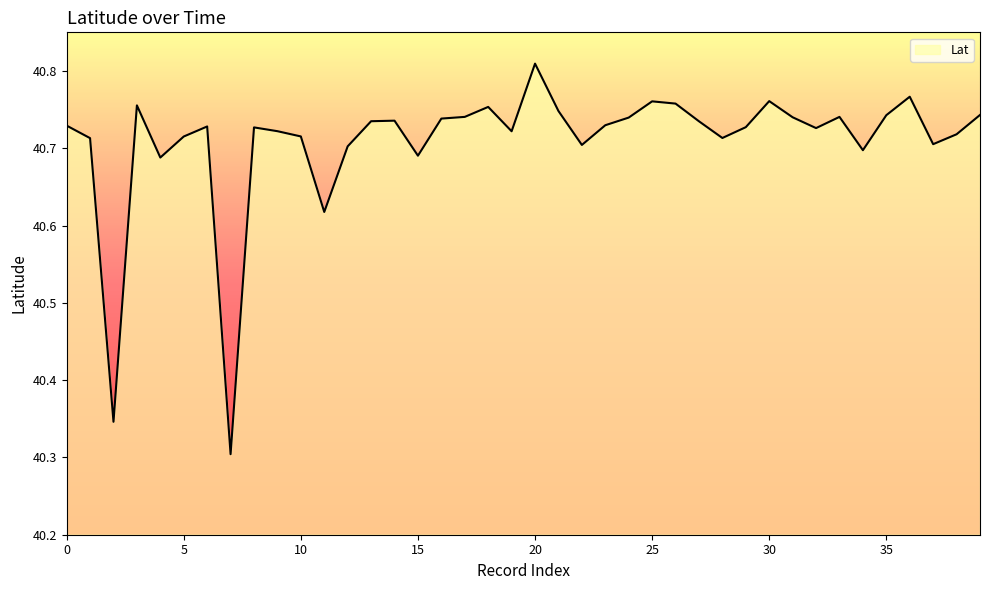

What is the maximum value shown in the chart?

40.8